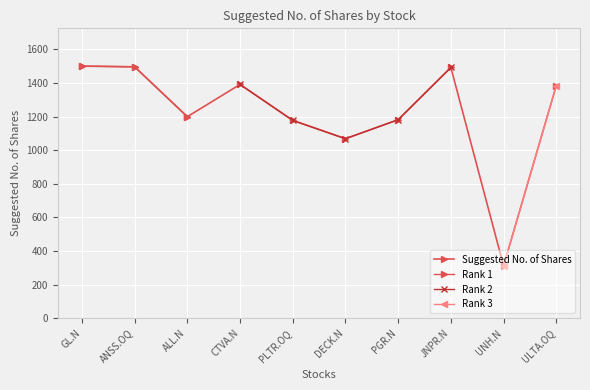

The value at JNPR.N is 574. True or false?

False